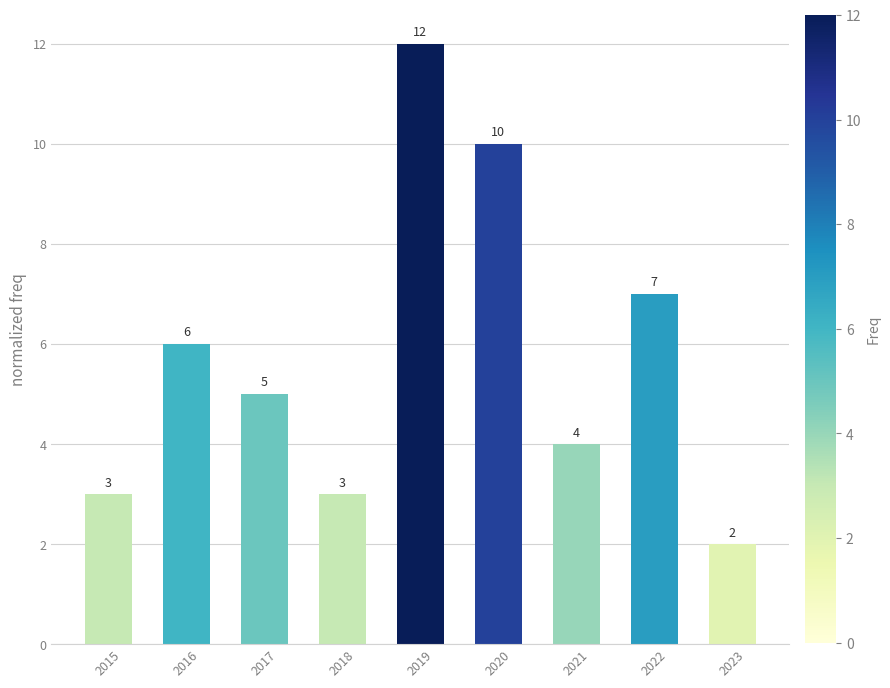

What is the maximum value shown in the chart?

12